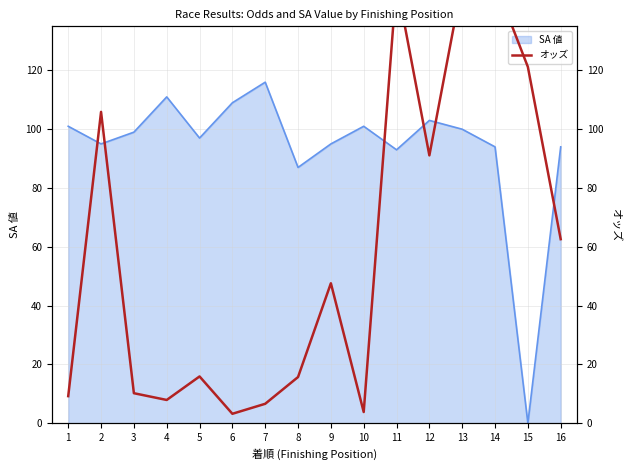

The chart shows a value of 30.6 at 9. True or false?

False